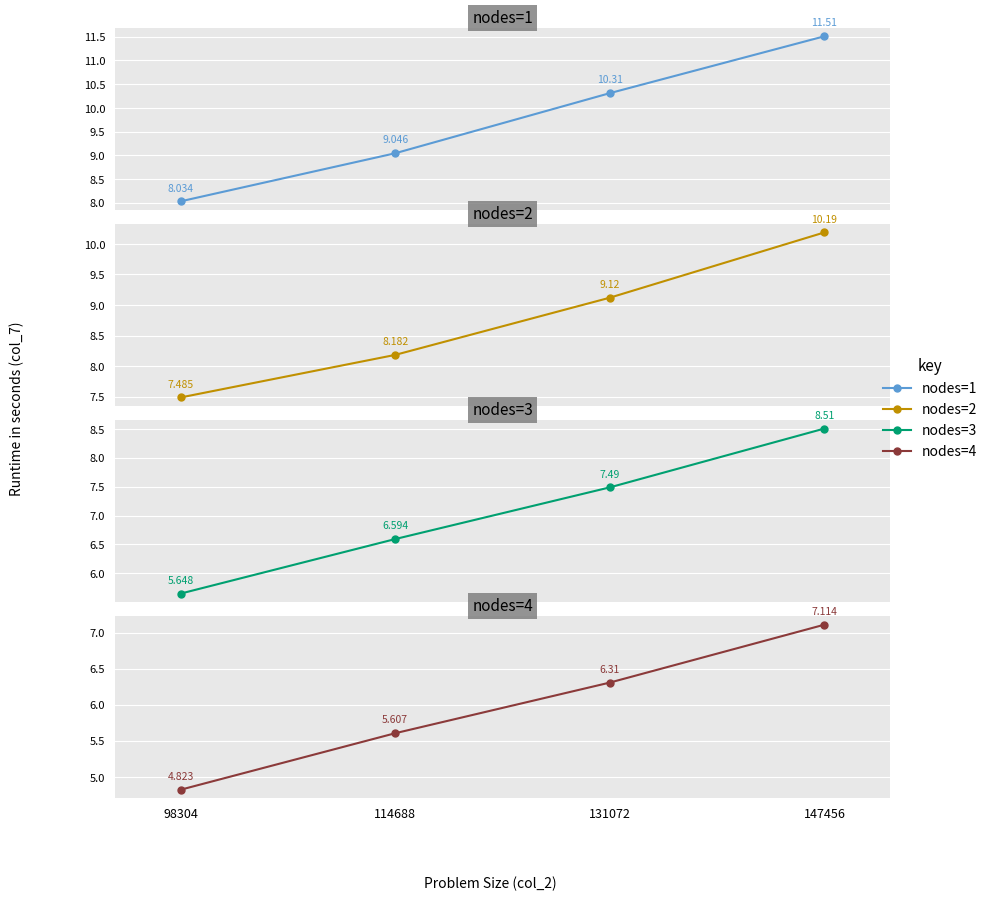

Which series has the largest total across all categories?

nodes=1